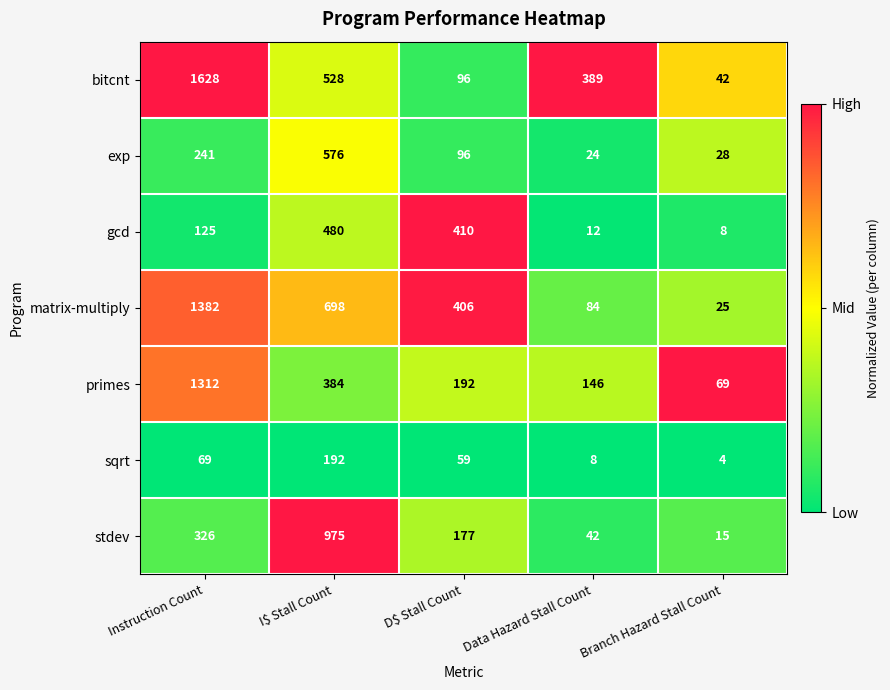

True or false: primes has a value of 384 at I$ Stall Count.

True